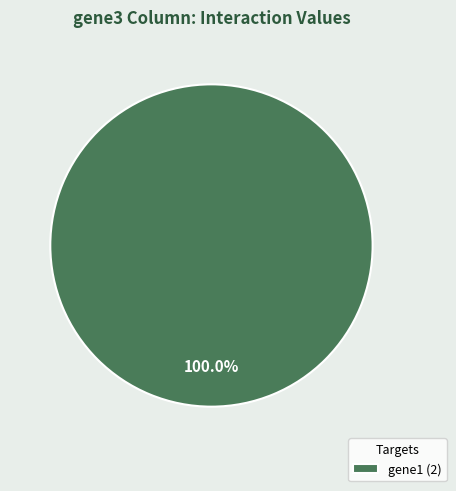

Rank the categories by value from highest to lowest.

gene1 (2)